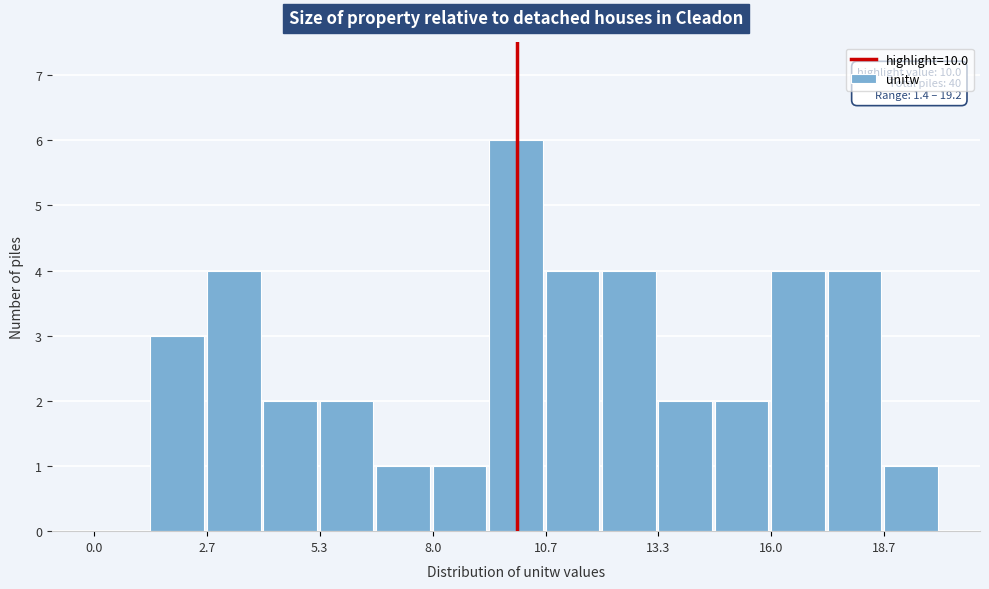

Read against the x-axis, roughly where is the centre of the tallest bar?

10.0